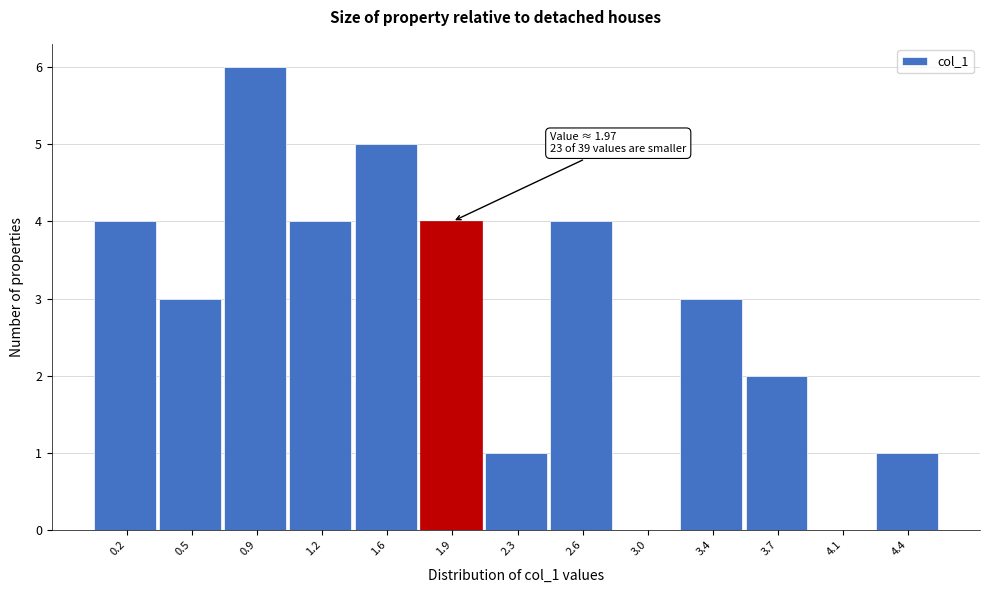

Reading right to left, list all the values displayed in this chart.

4.4=1	4.1=0	3.7=2	3.4=3	3.0=0	2.6=4	2.3=1	1.9=4	1.6=5	1.2=4	0.9=6	0.5=3	0.2=4